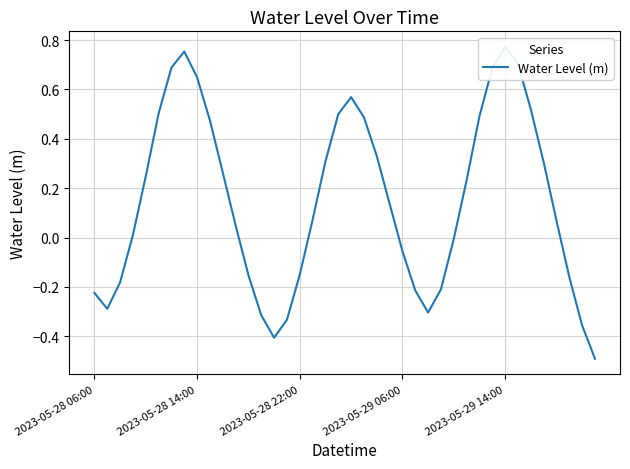

What is the change in value from 11 to 12?

-0.2